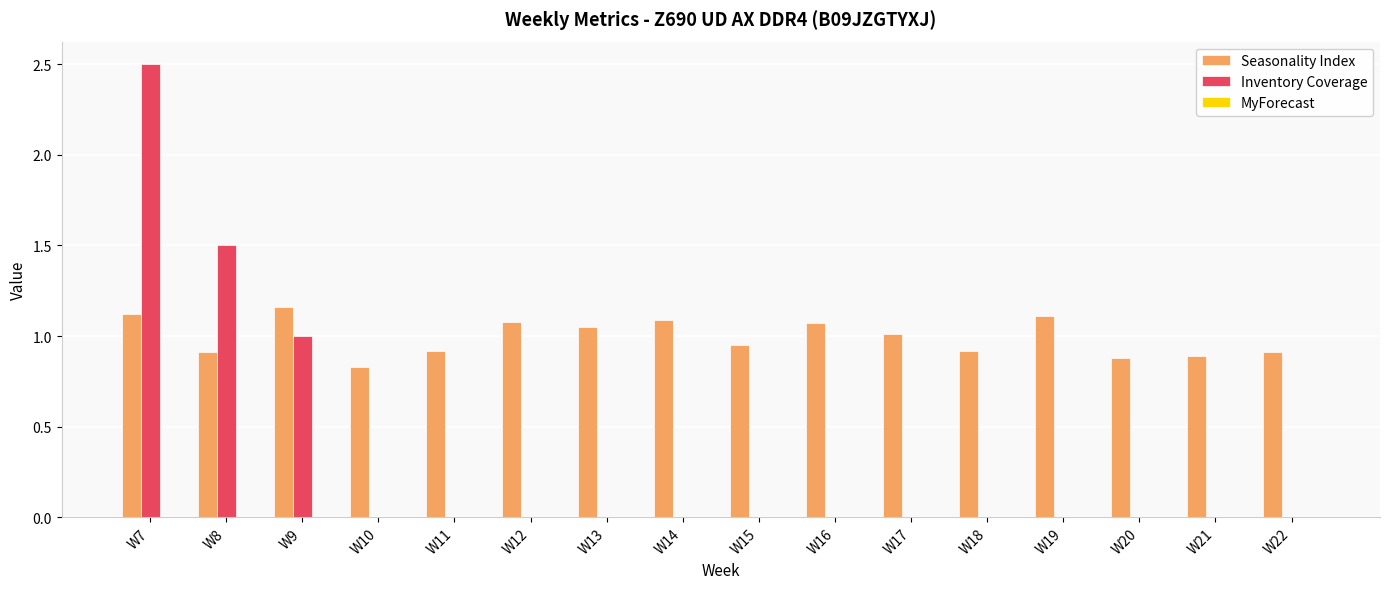

Is the value of Inventory Coverage at W18 greater than the value of Seasonality Index at W8?

No